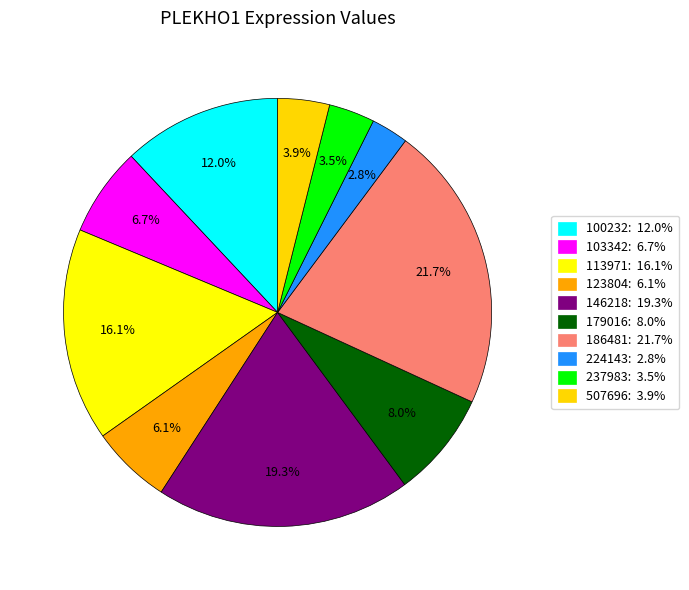

What percentage is the 100232 slice, to the nearest percent?

12%